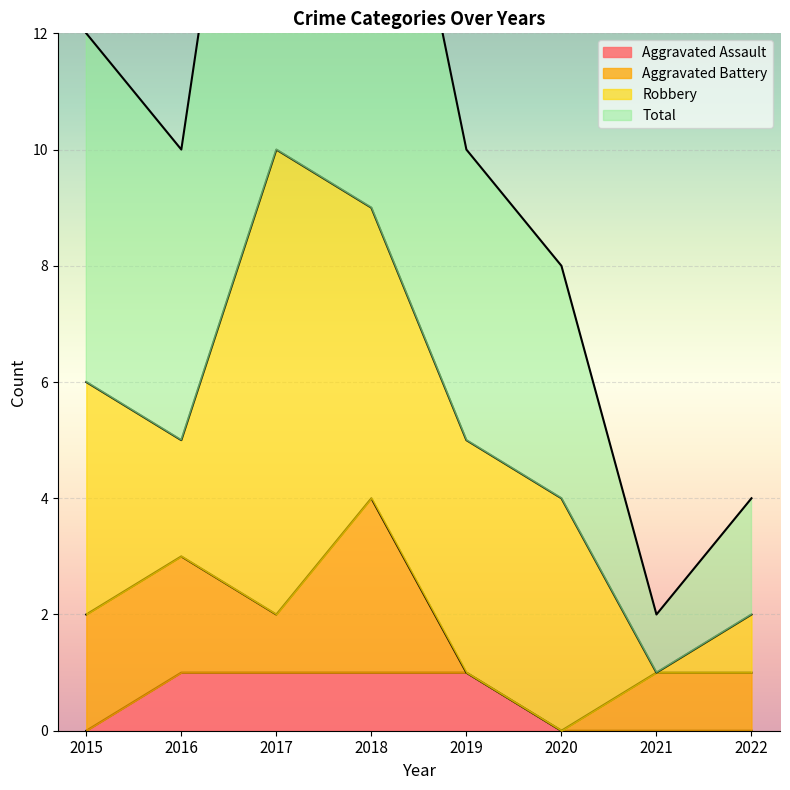

At which category does the chart reach its minimum across all series?

2015